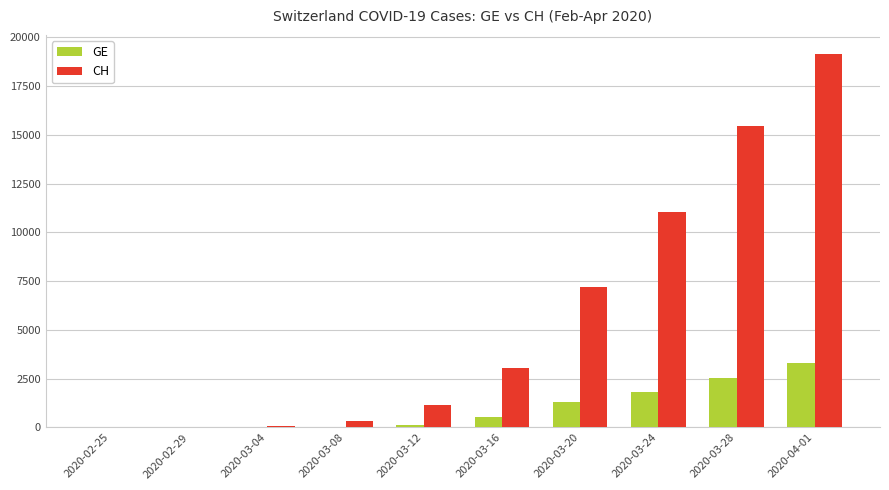

What is the greatest value displayed?

19168